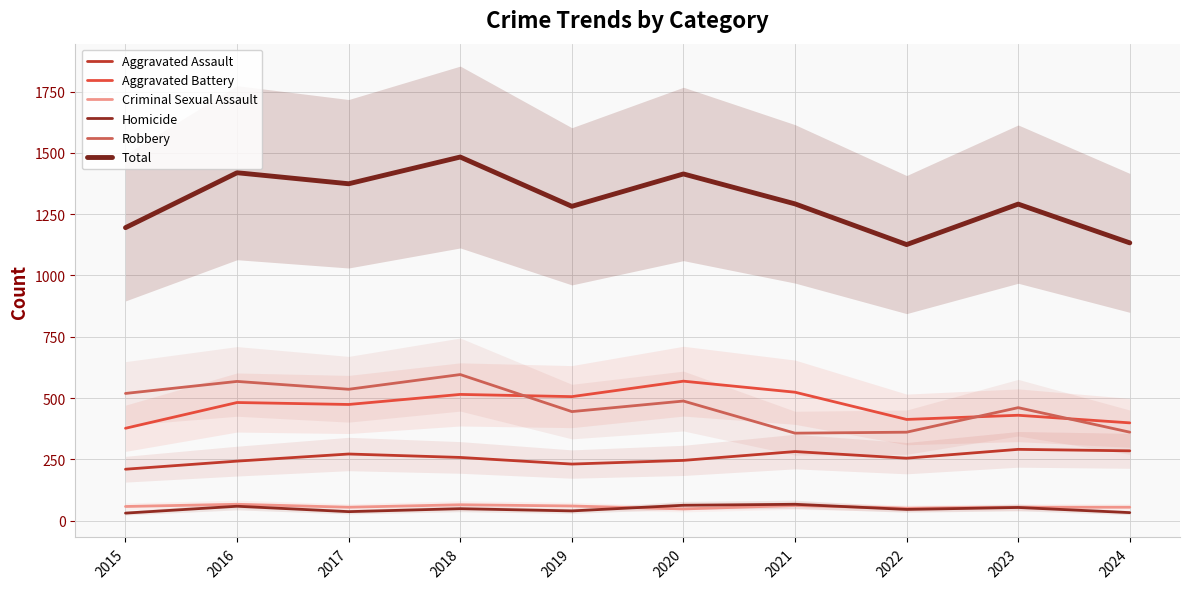

What are all the series names shown in the legend?

Aggravated Assault, Aggravated Battery, Criminal Sexual Assault, Homicide, Robbery, Total